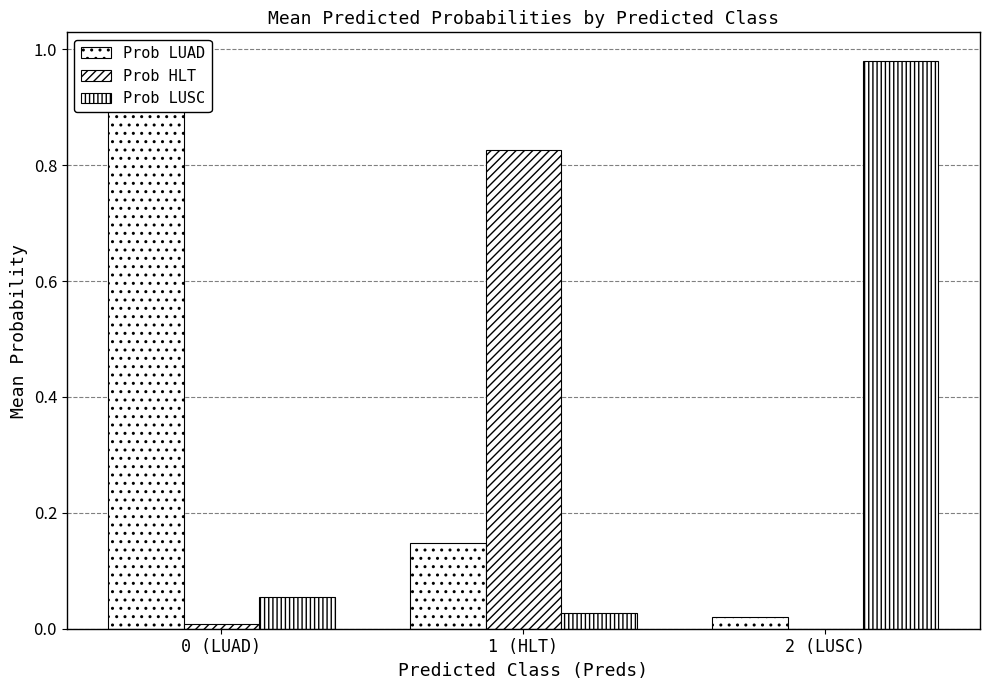

Are the bars horizontal?

No